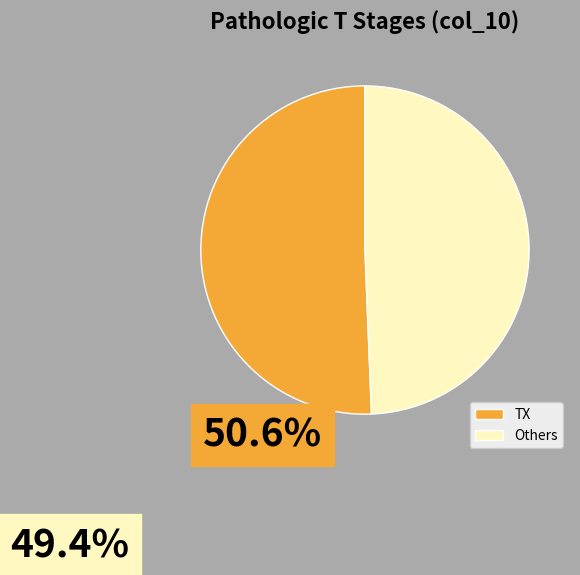

Which category has the smallest portion of the pie?

Others